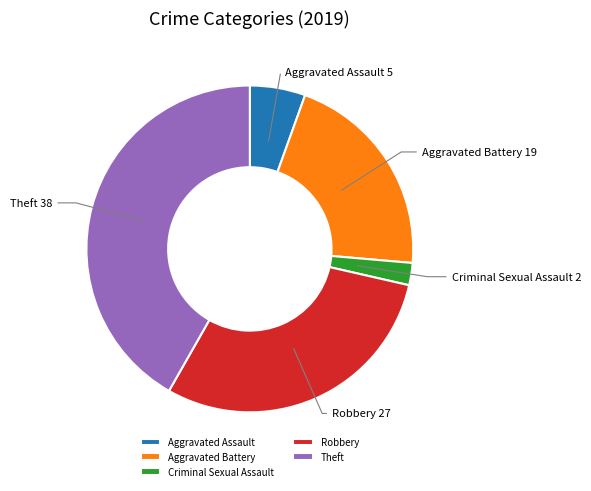

Does any single category account for the majority?

No